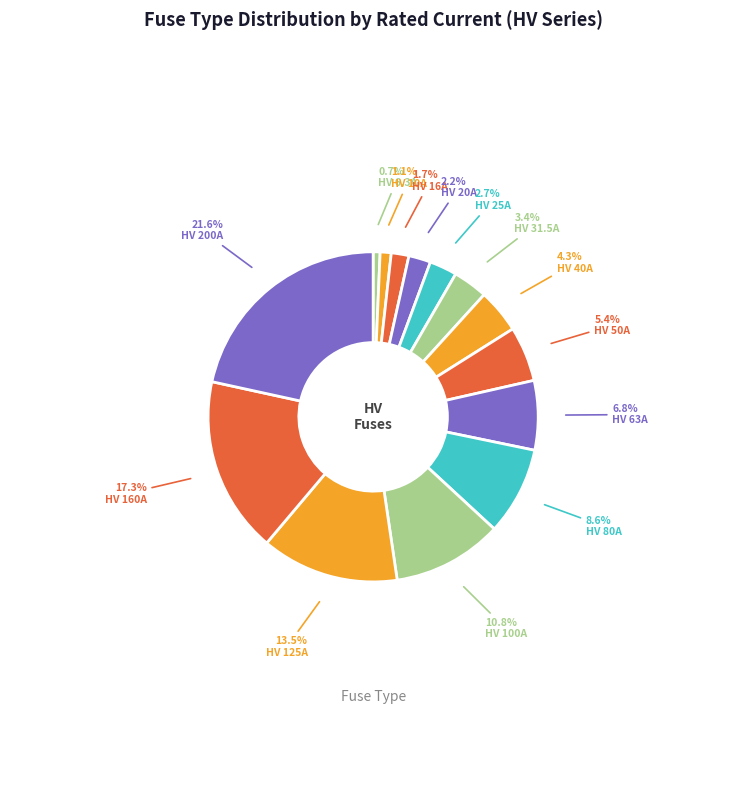

What is the change in value from HV 125A to HV 200A?

+75.0